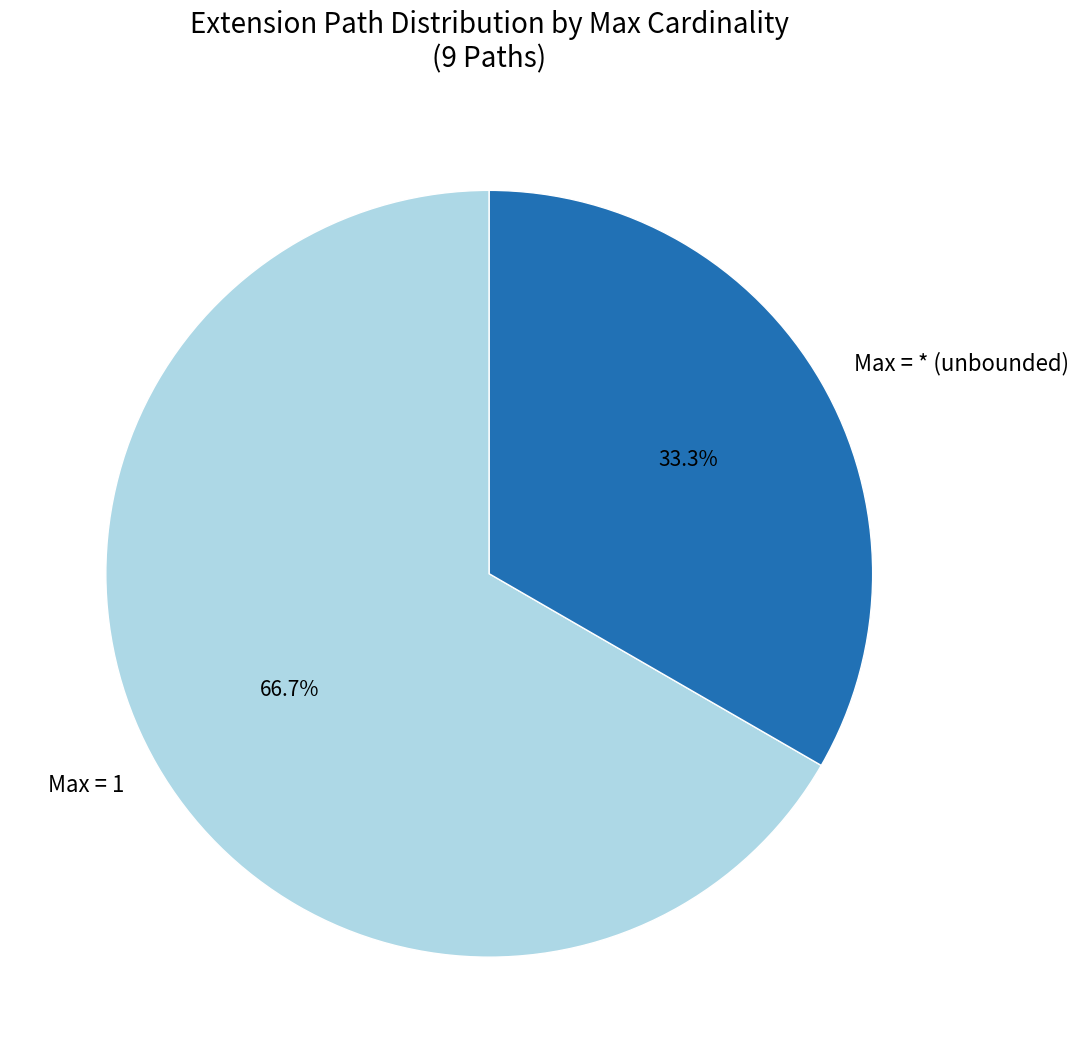

To the nearest percent, what is the difference between the largest and smallest slice percentages?

33%